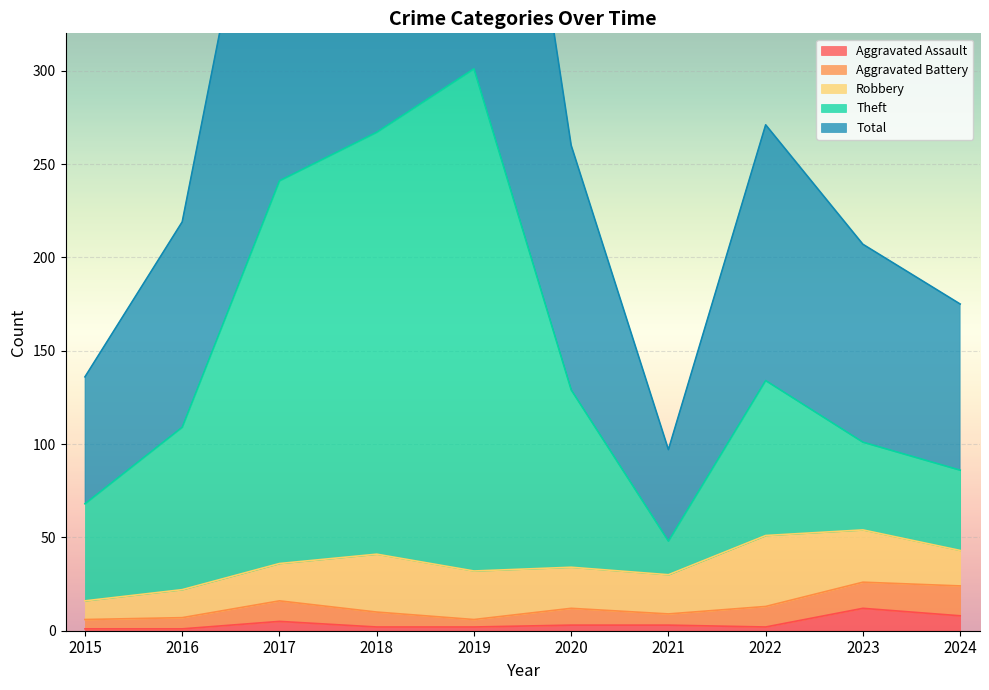

True or false: Aggravated Assault has a value of 2 at 2018.

True